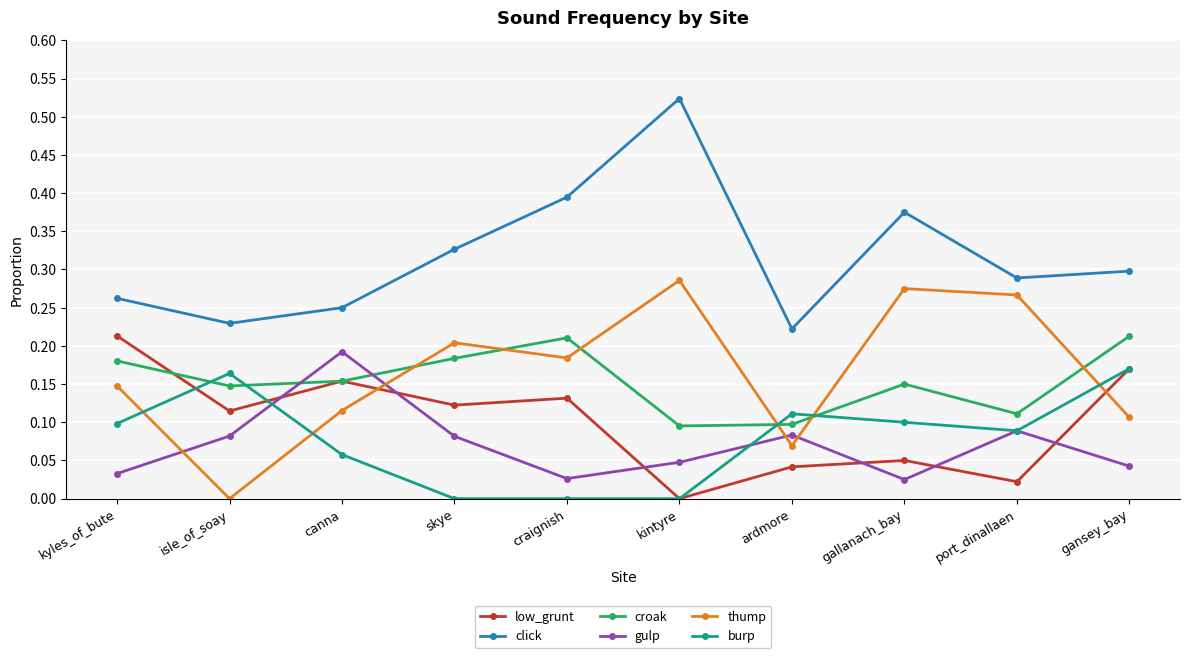

What is the total value across all series at gallanach_bay?

1.0